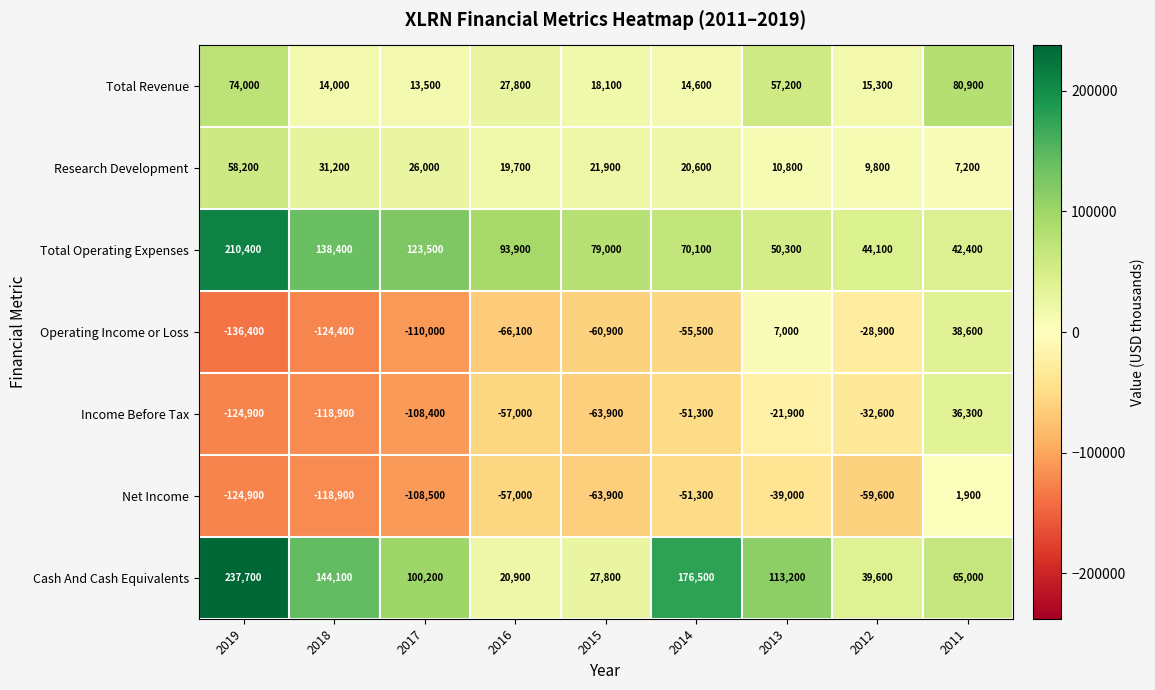

What value does the Total Revenue series have at 2018?

14000